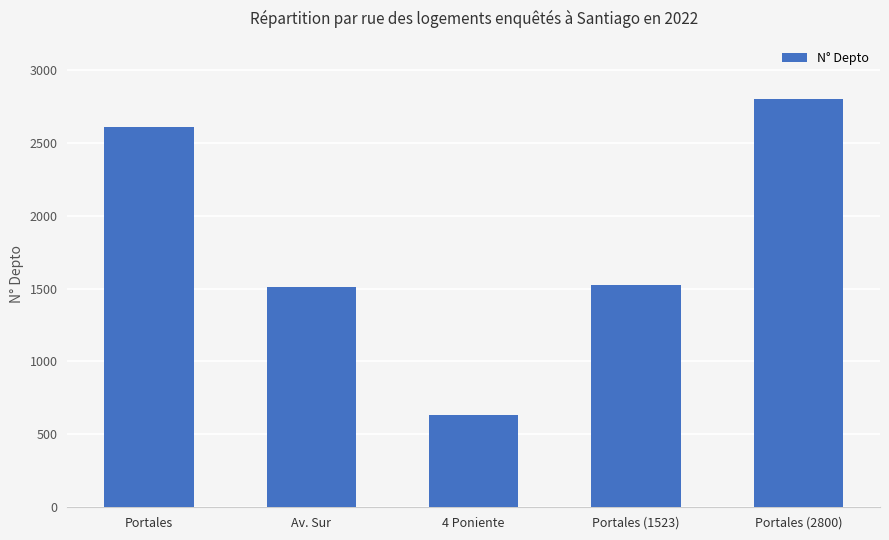

What position from the left is 4 Poniente?

3